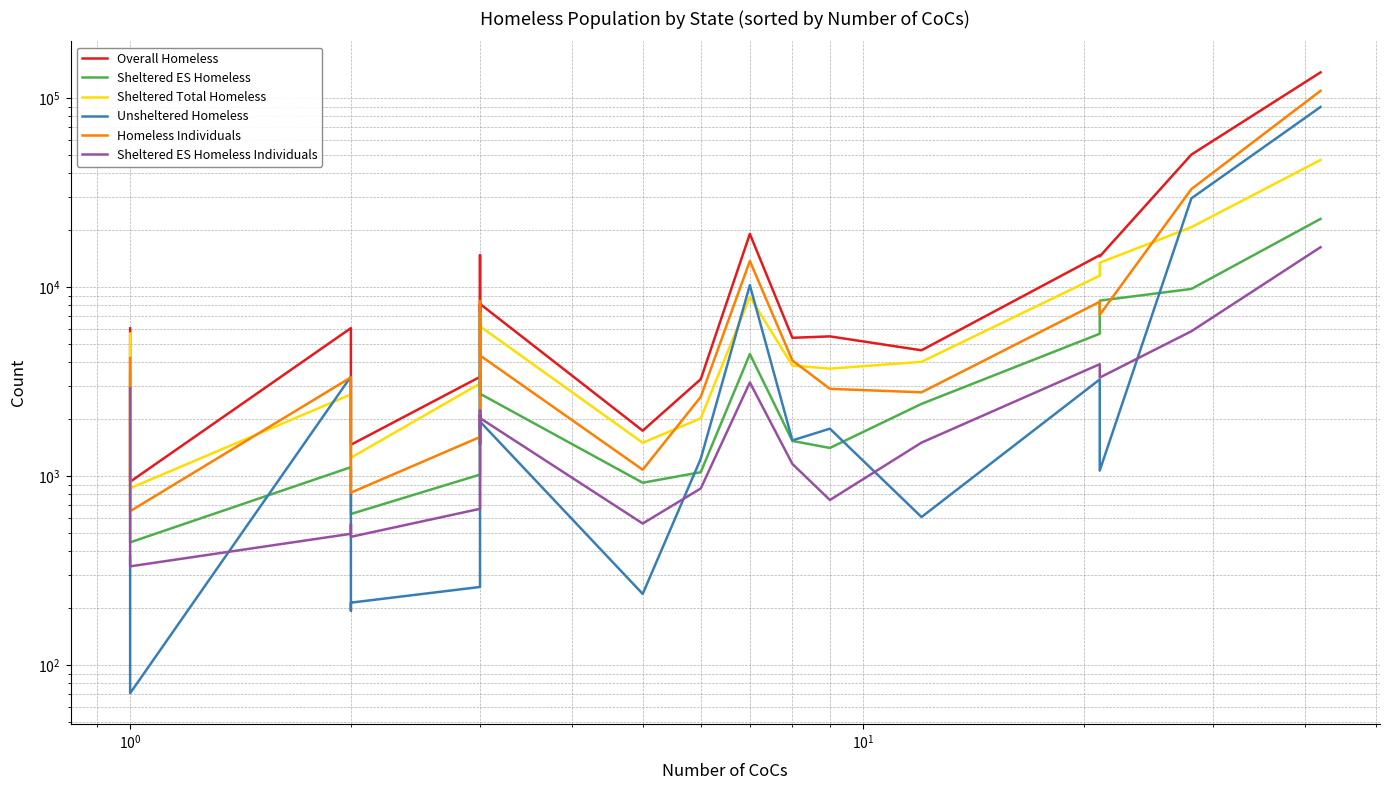

True or false: Overall Homeless and Sheltered ES Homeless intersect in this chart.

False